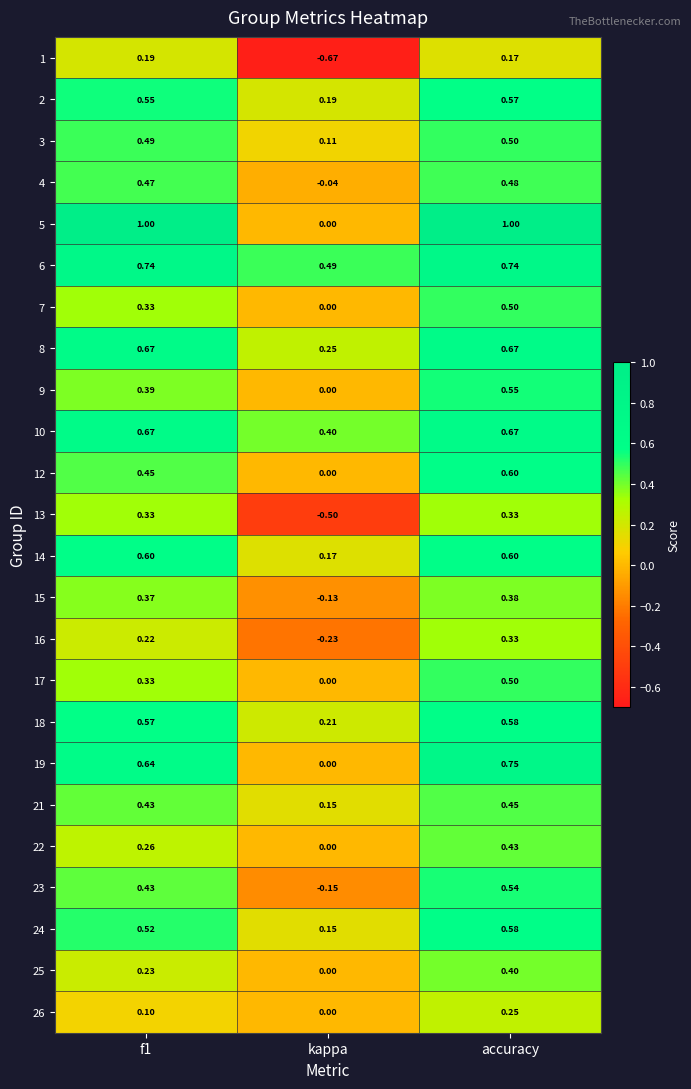

At which category is the sum across all series the highest?

accuracy